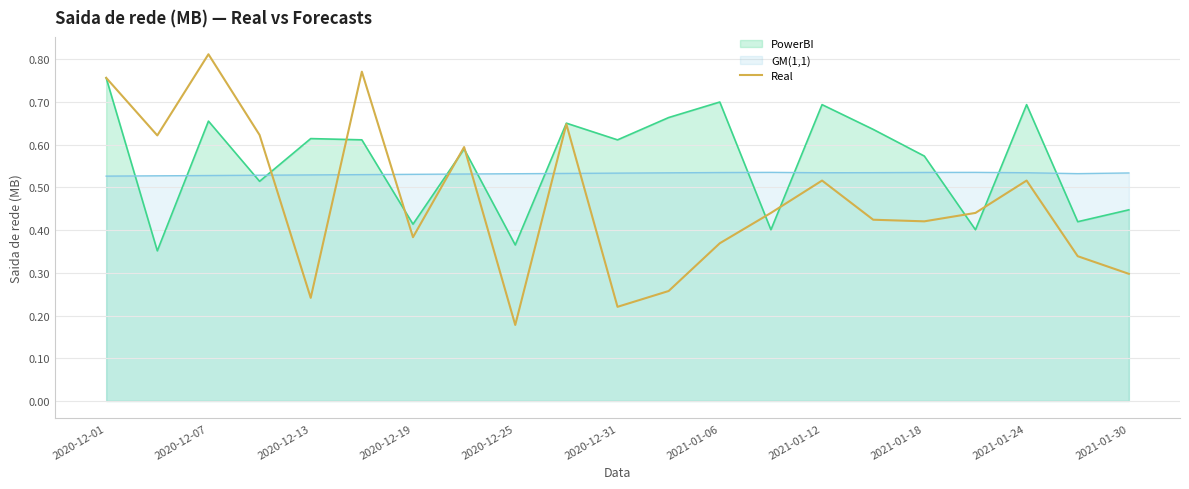

Which series has the widest spread of values?

Real